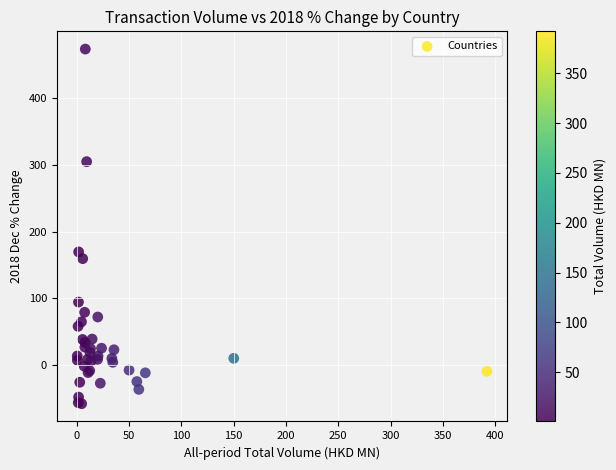

What Y value in the scatter plot is closest to 207?

169.6